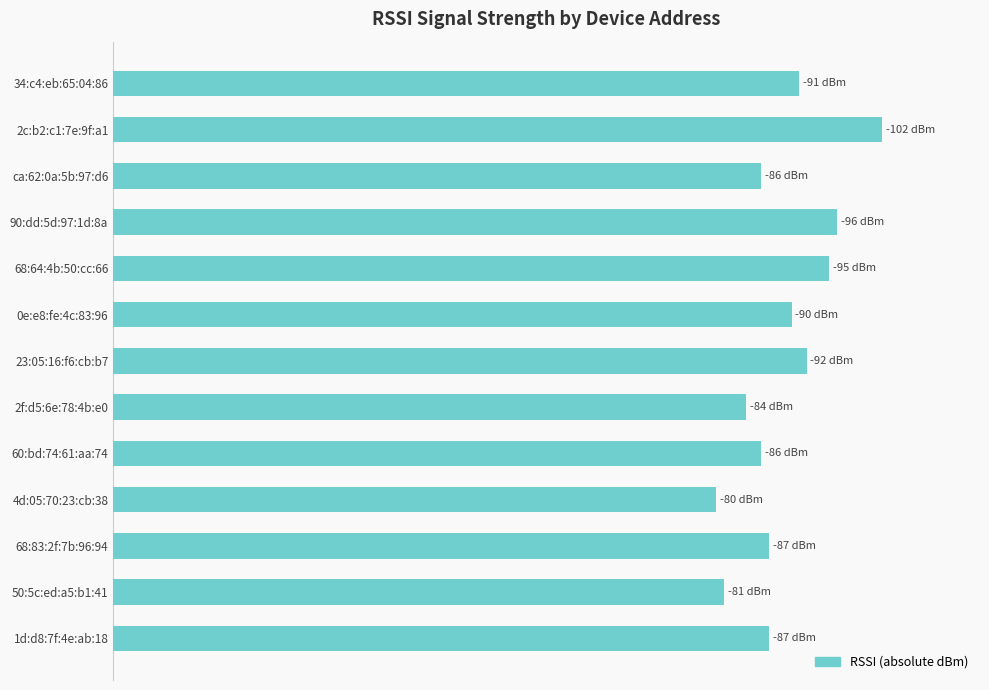

Does the chart contain stacked bars?

No